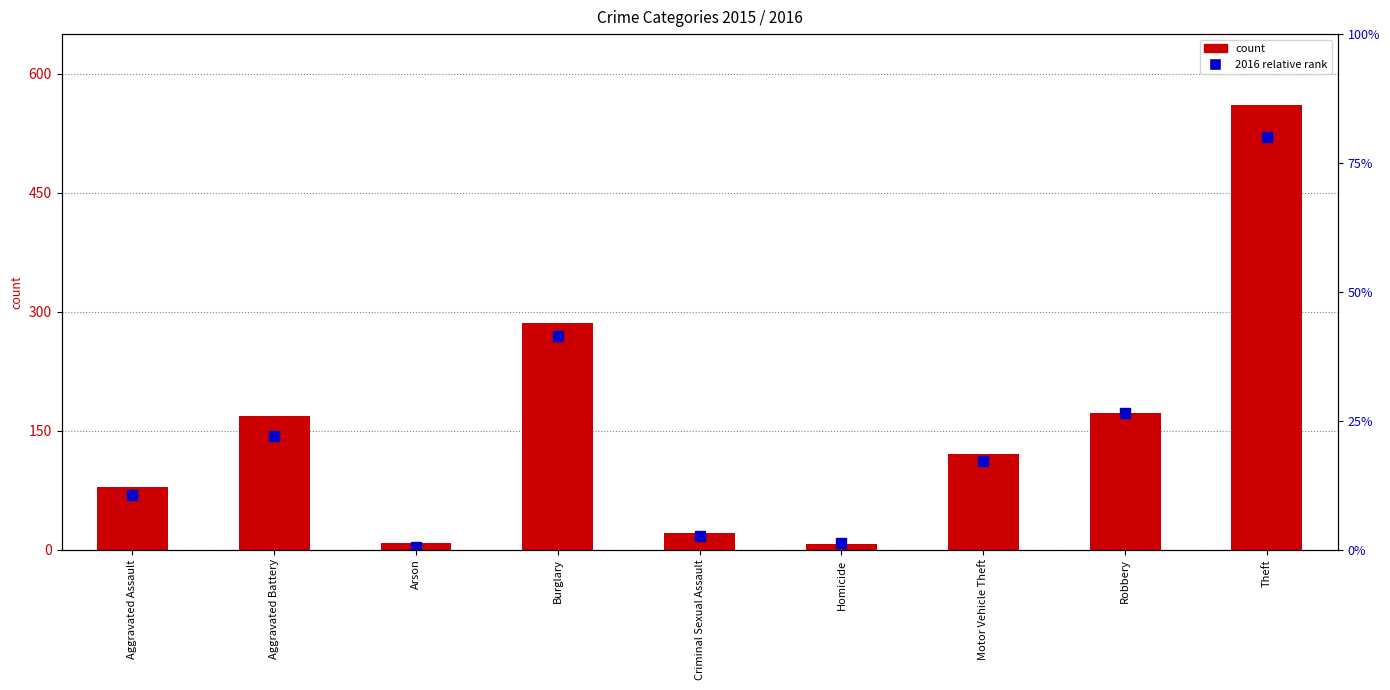

Which series reaches the minimum Y coordinate?

2016 relative rank